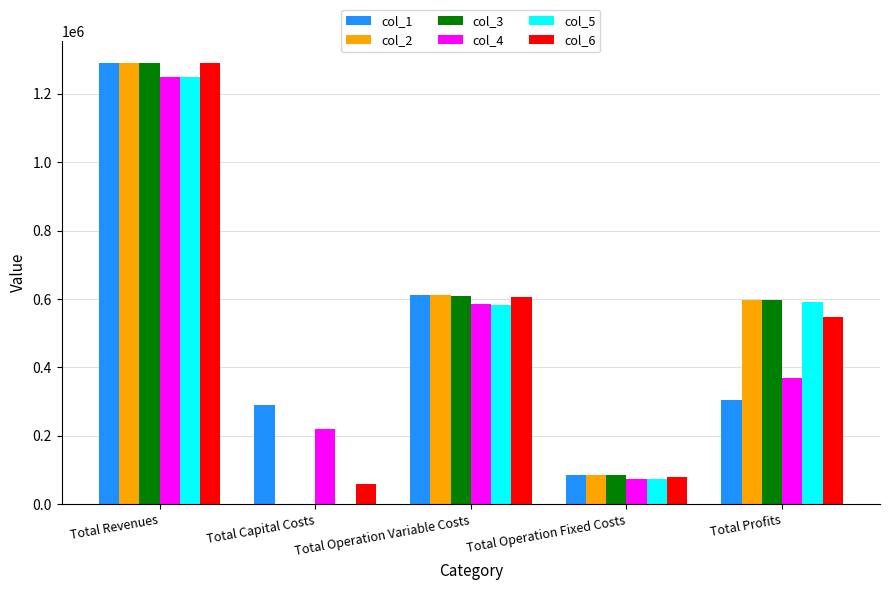

What are all the series names shown in the legend?

col_1, col_2, col_3, col_4, col_5, col_6